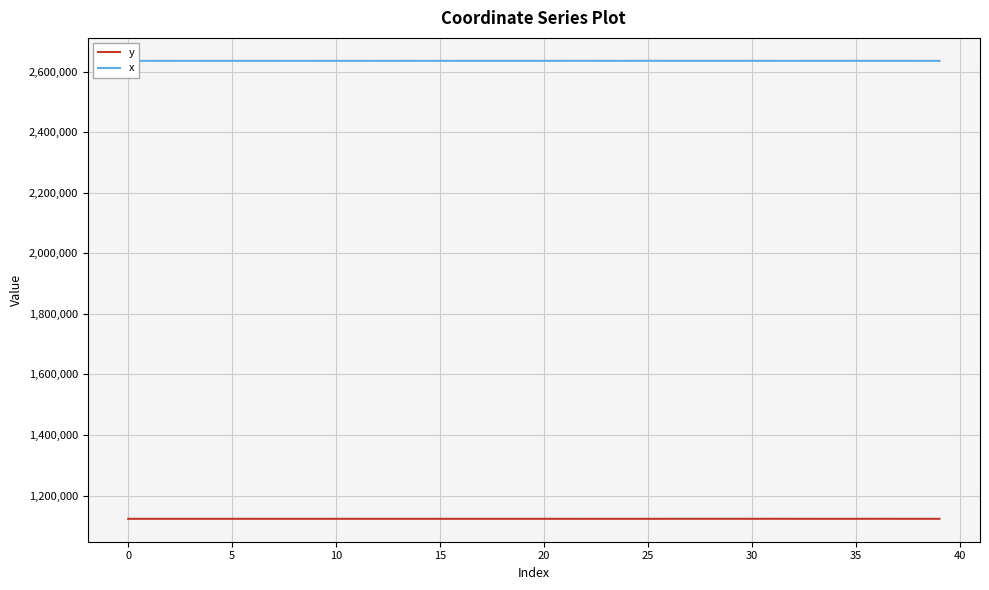

What is the highest value of the y series?

1123230.6